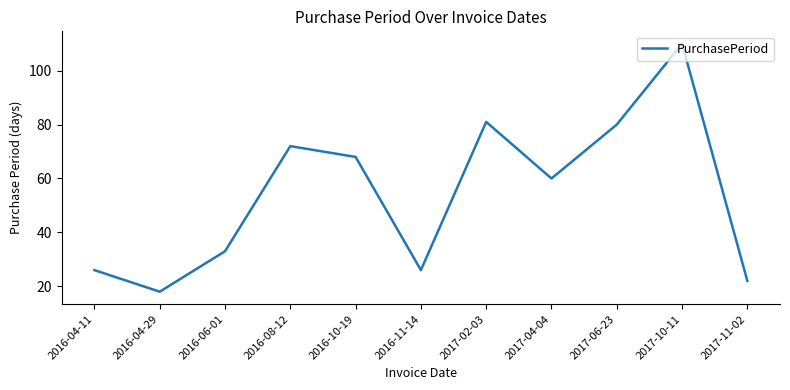

Reading left to right, extract all data points from this chart.

26	18	33	72	68	26	81	60	80	110	22